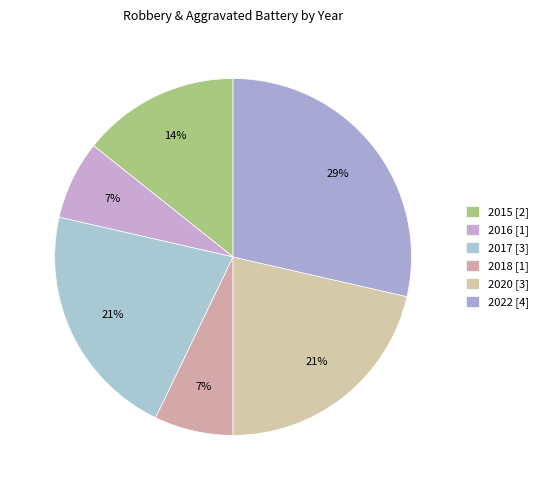

How many segments does this pie chart have?

6